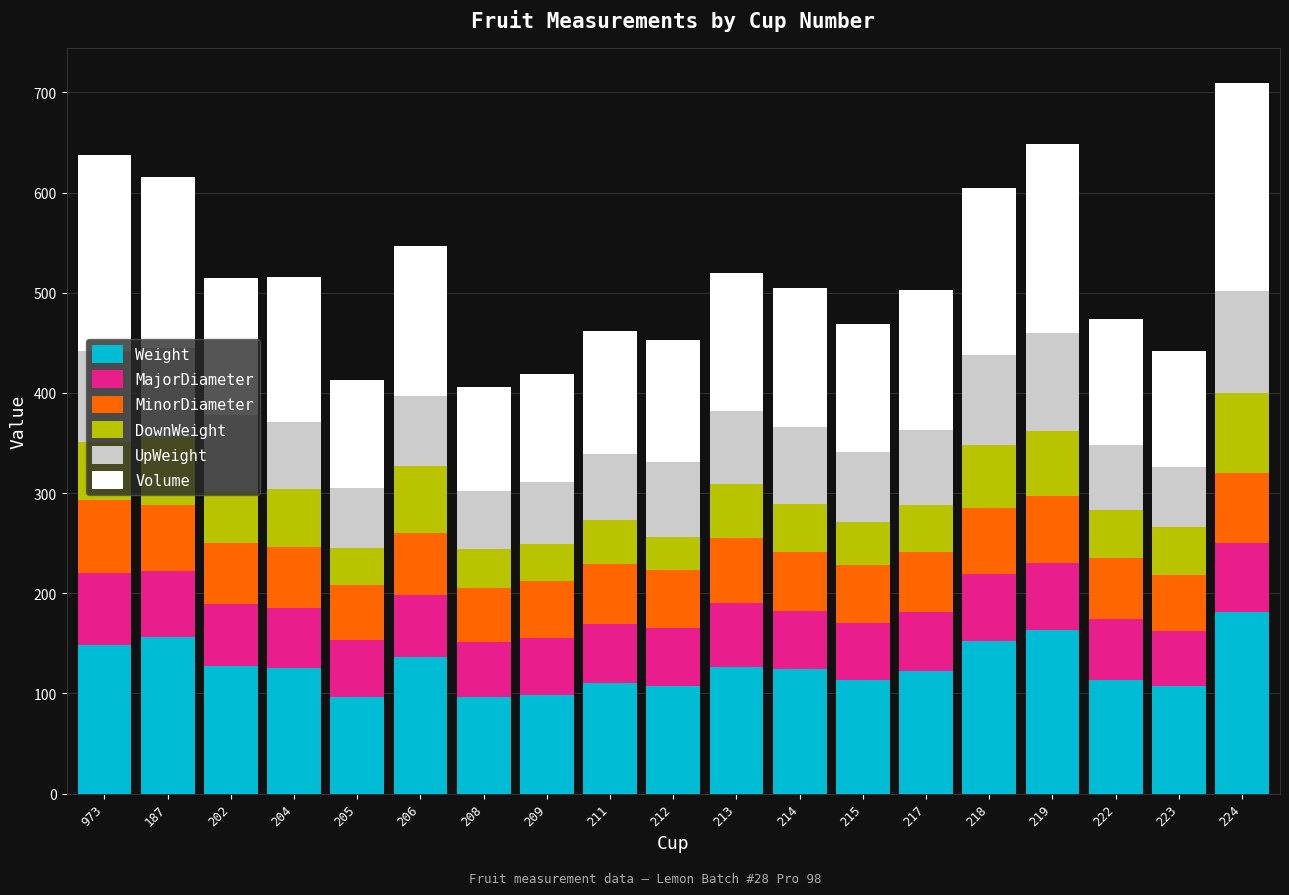

What is the maximum value for Weight?

181.0